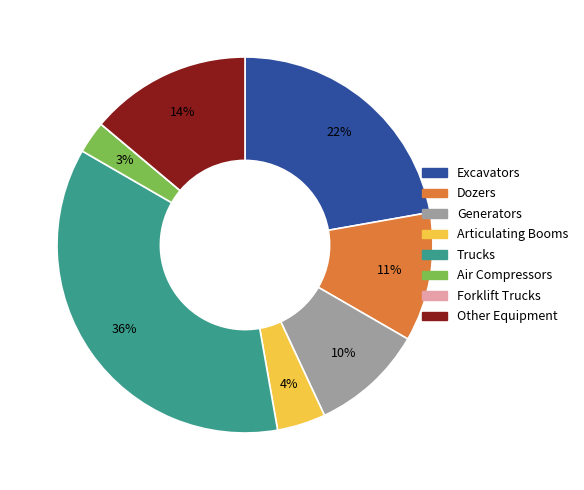

Is there a majority slice in this chart?

No